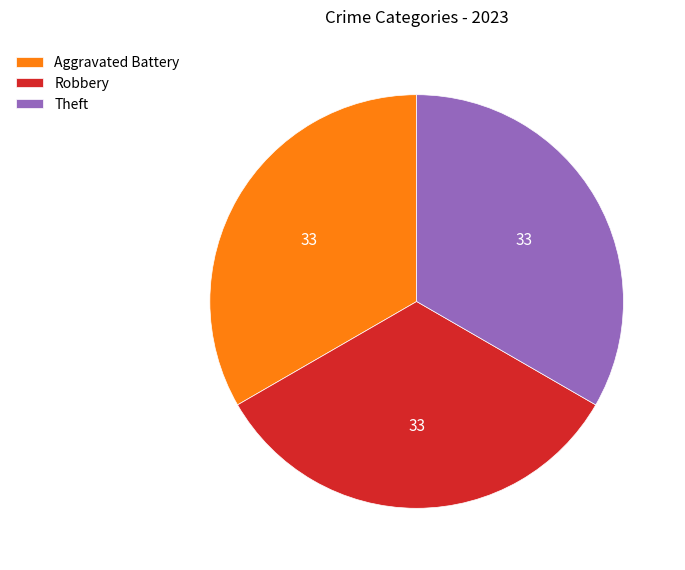

Is Robbery the majority of the pie?

No